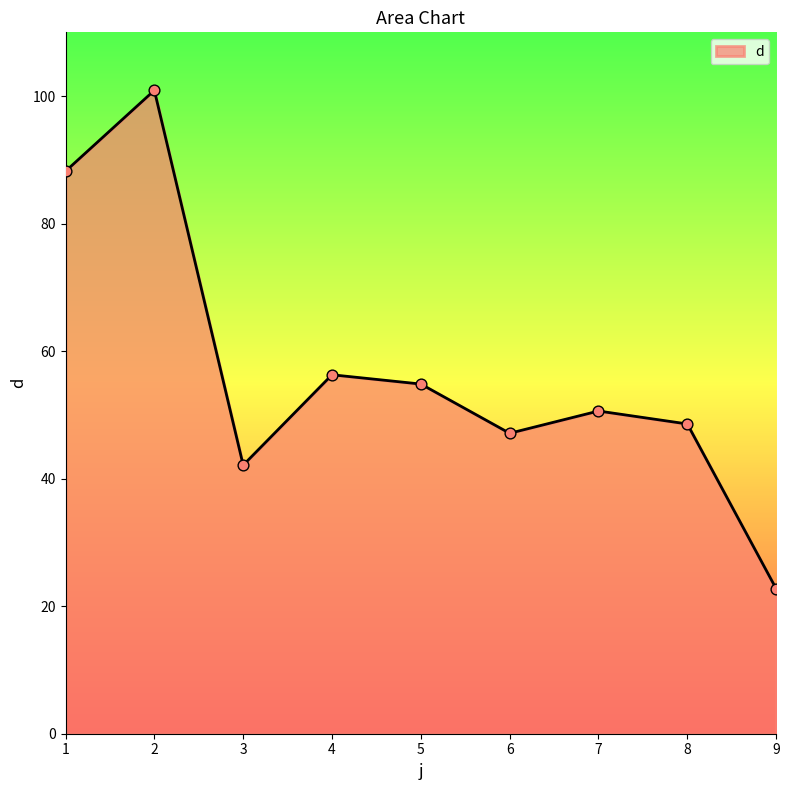

Approximately how many times larger is the value at 8 compared to 7?

1.0